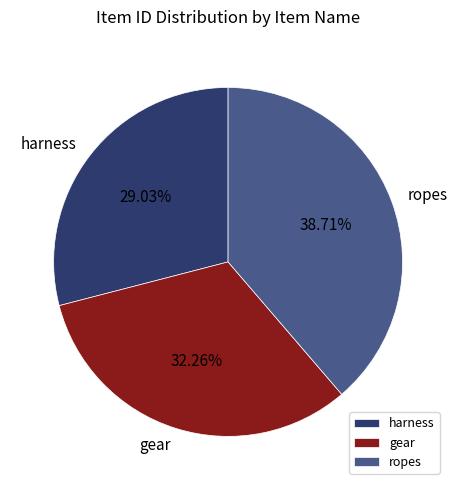

Is harness the majority of the pie?

No